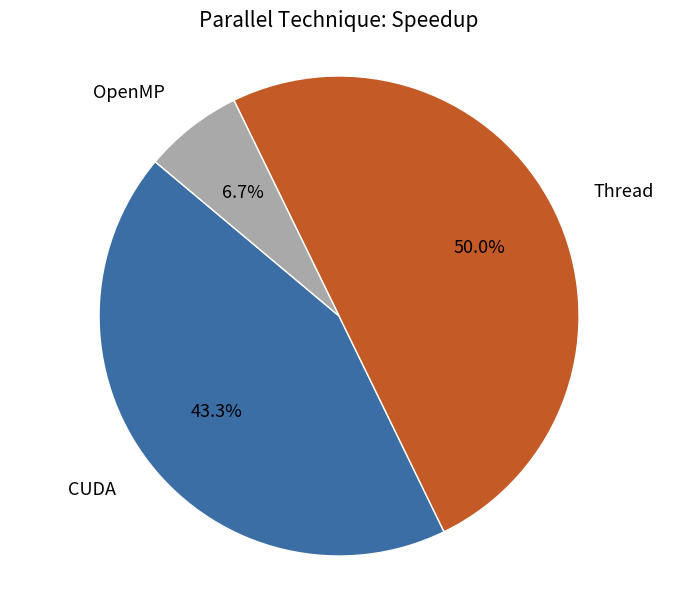

To the nearest percent, what percentage of the pie is CUDA?

43%